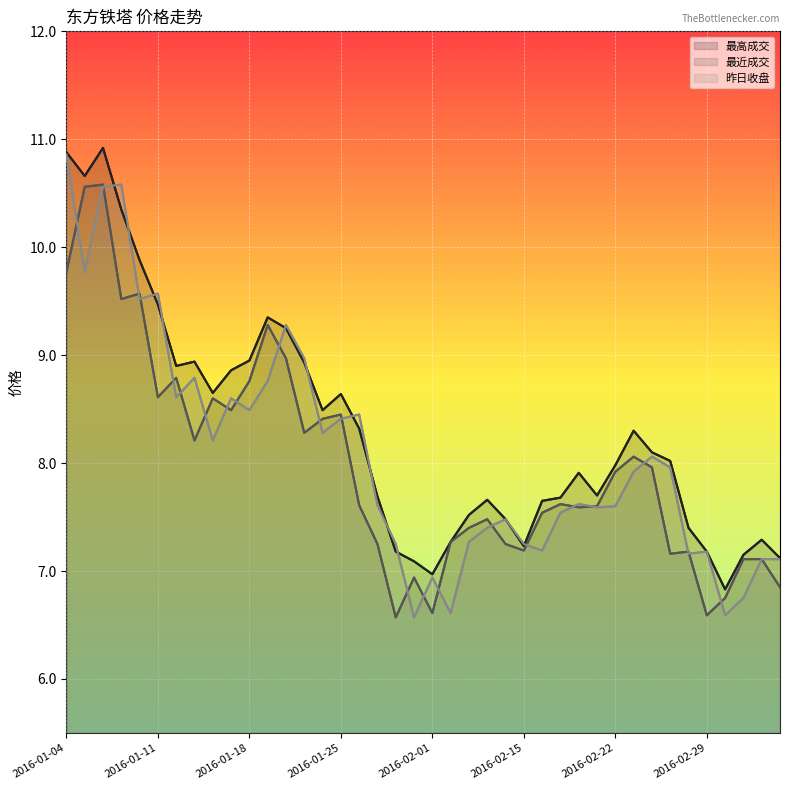

What position from the right is 11?

29